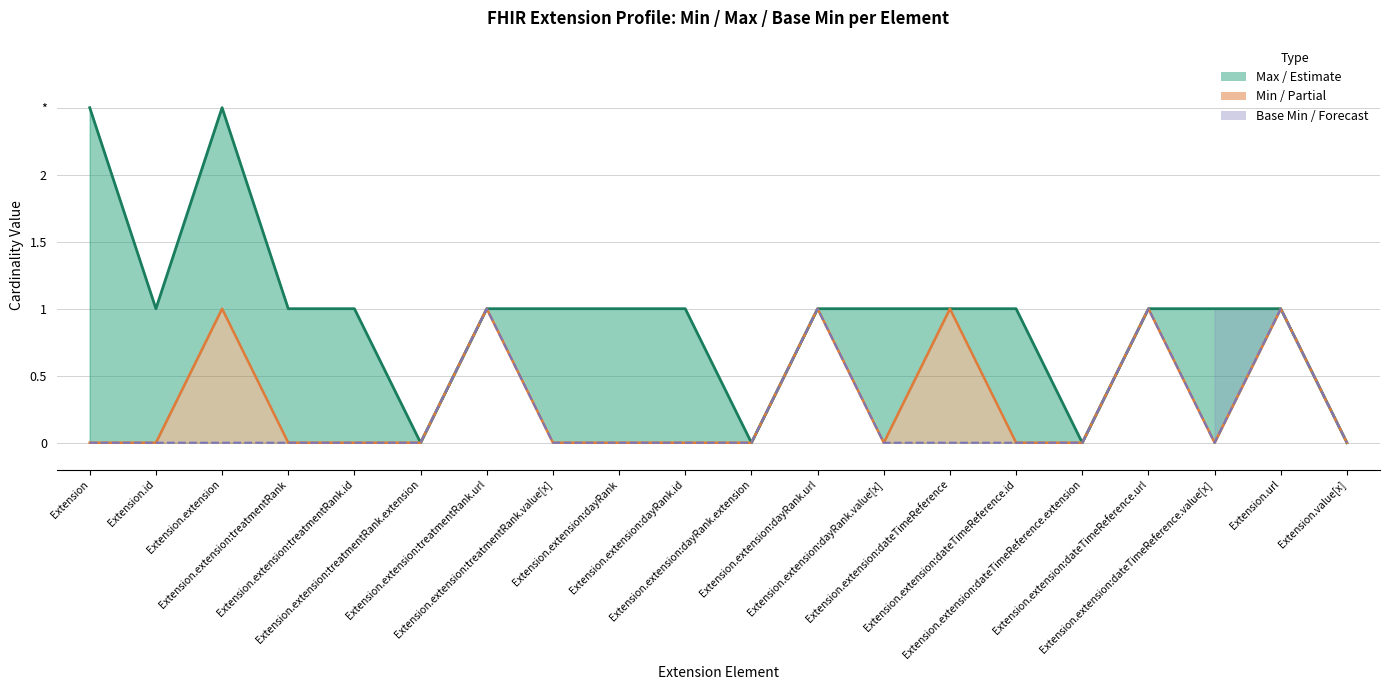

At which label is Min values closest to 0?

Extension